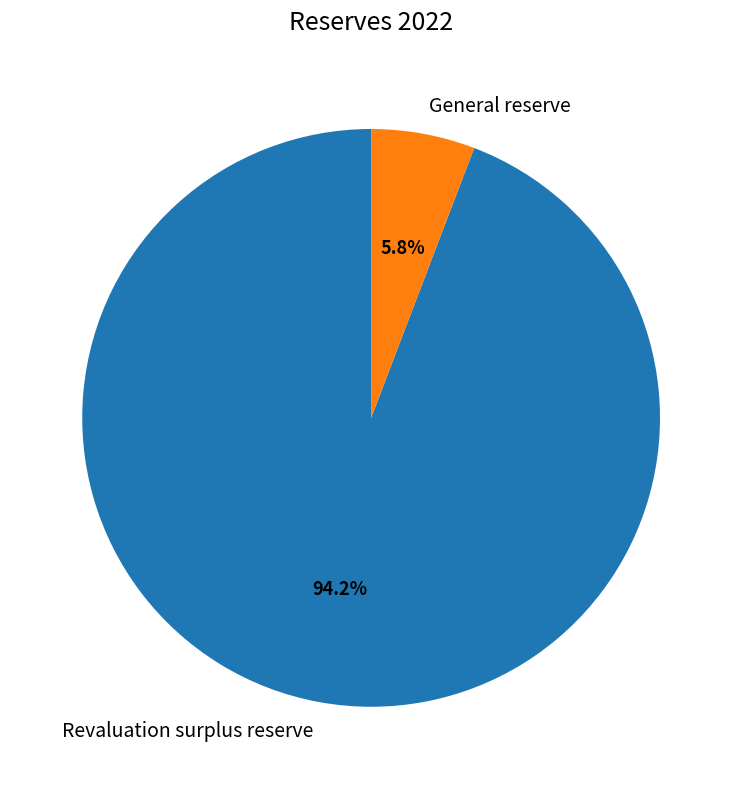

What percentage is the Revaluation surplus reserve slice, to the nearest percent?

94%